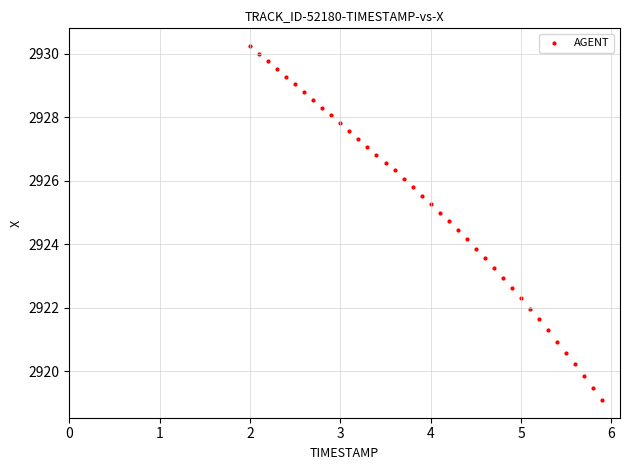

What is the range of X values (max minus min)?

3.9